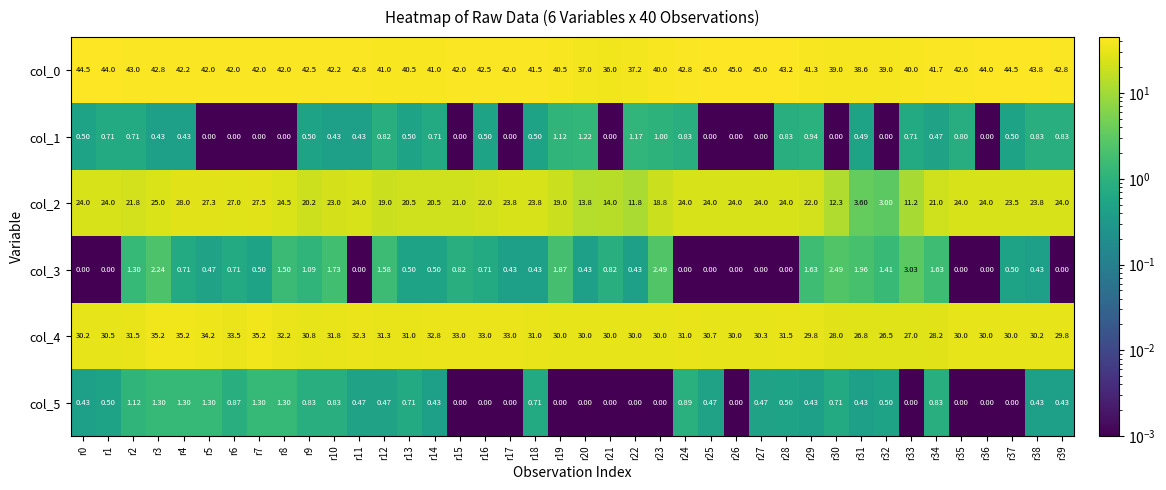

Is the value of col_4 at r35 greater than the value of col_5 at r8?

Yes